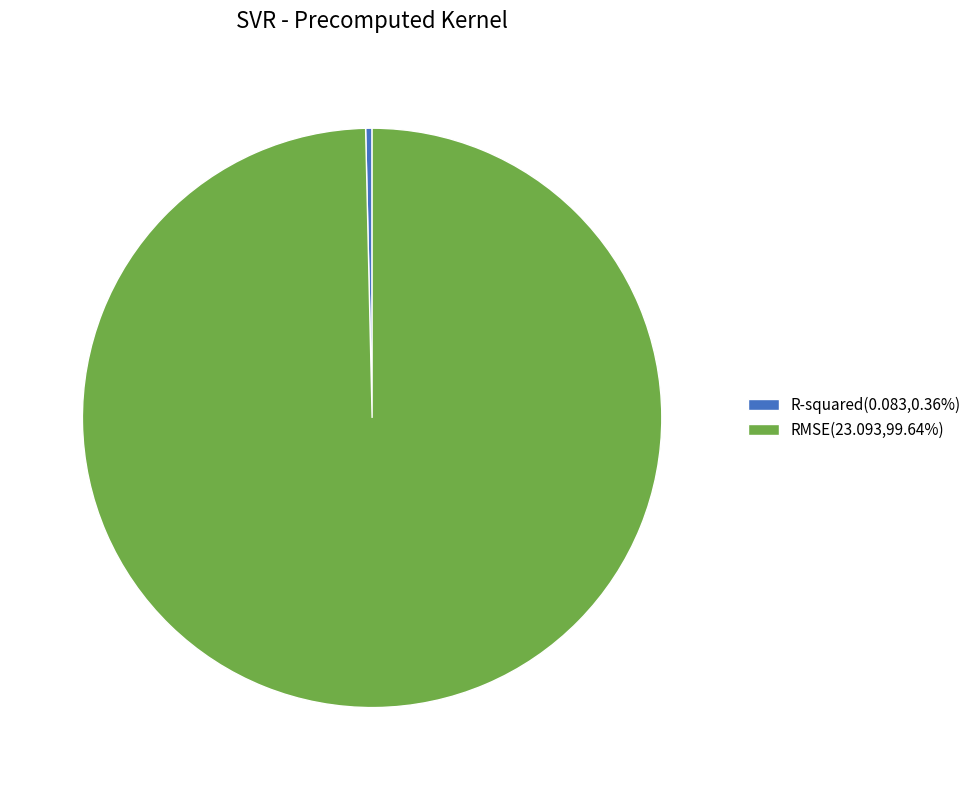

Combined, do RMSE(23.093,99.64%) and R-squared(0.083,0.36%) account for over 50%?

Yes